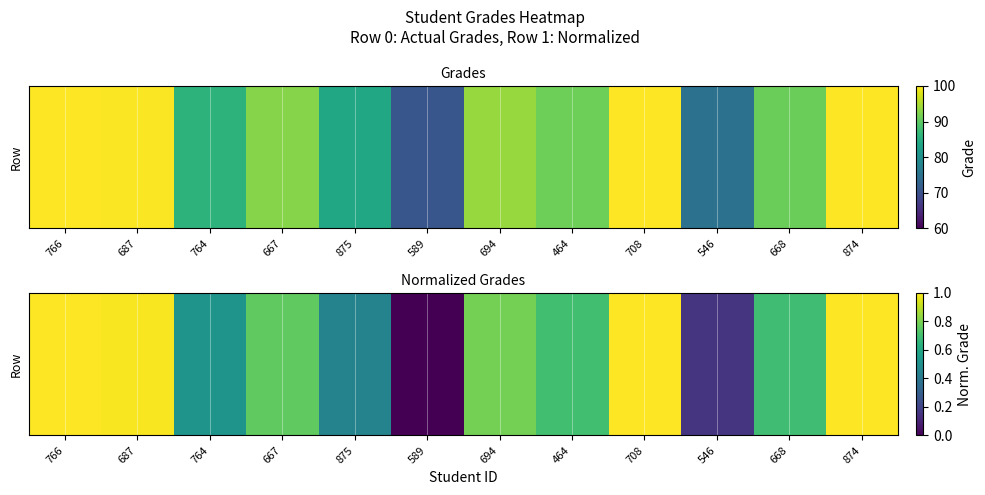

Reading left to right, extract all data points from this chart.

1.0	1.0	0.5	0.8	0.4	0.0	0.8	0.7	1.0	0.2	0.7	1.0